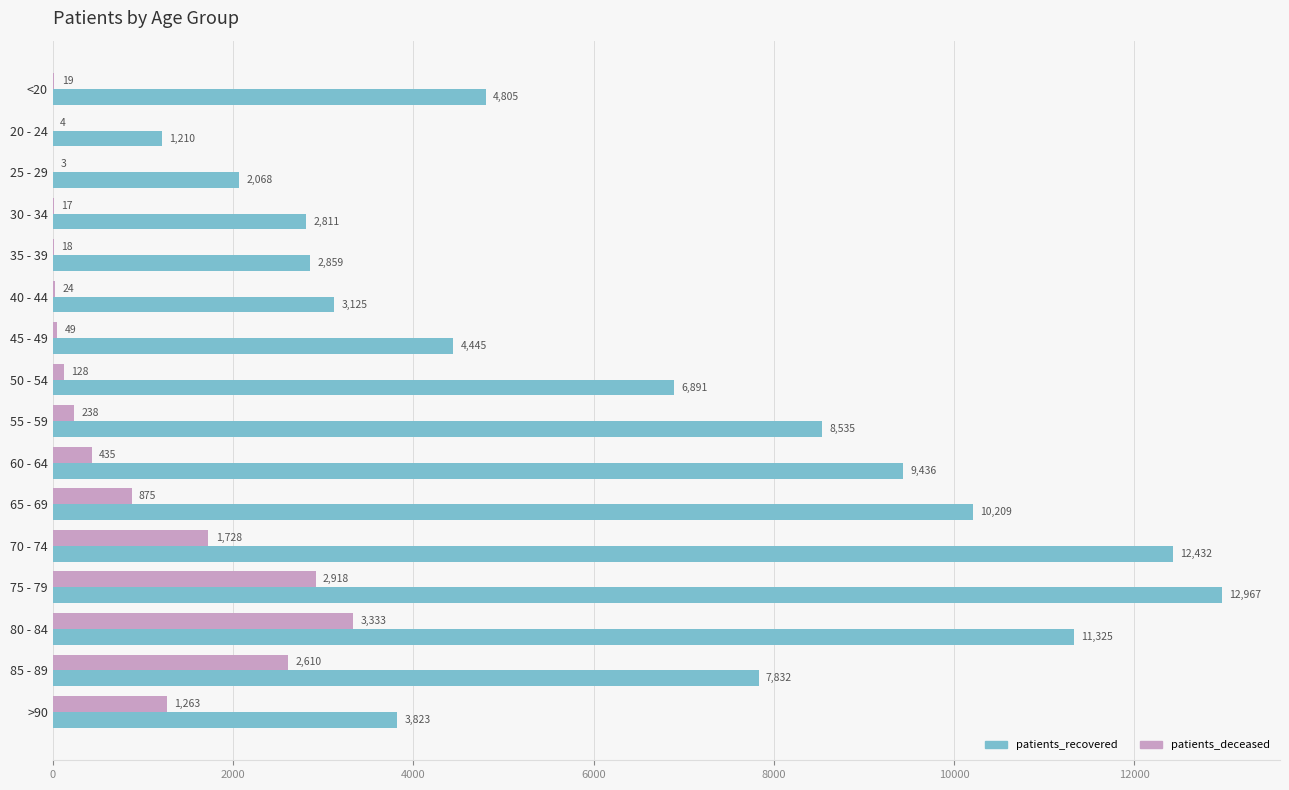

True or false: patients_recovered has a value of 8535 at 55 - 59.

True